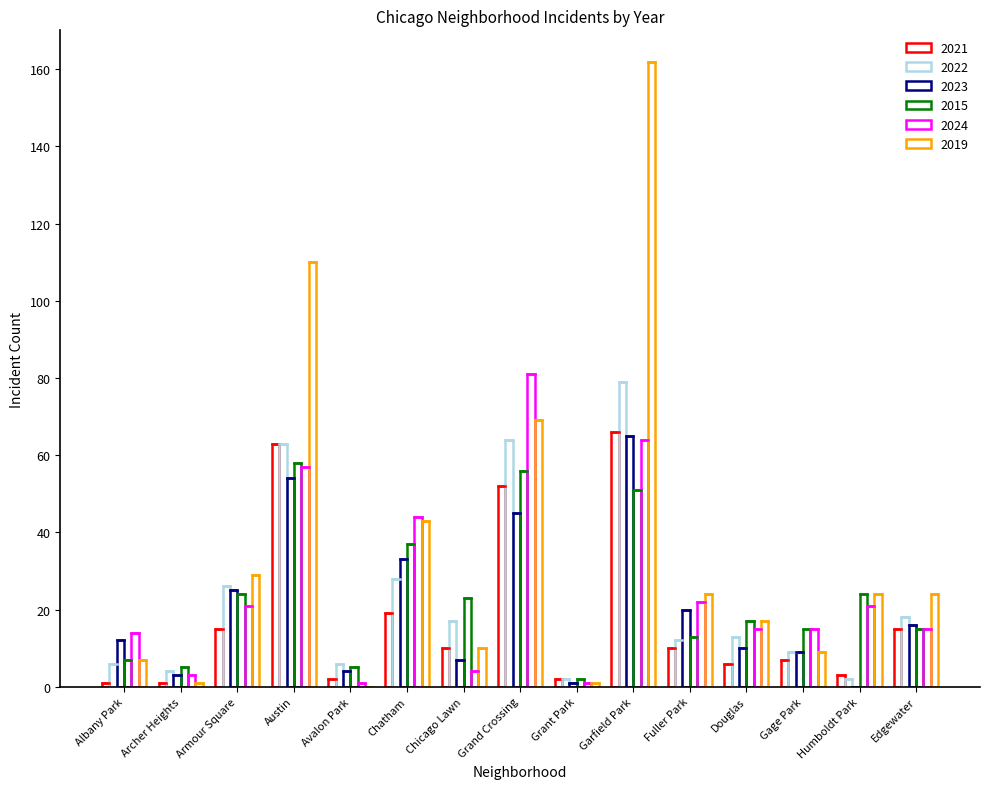

What is the maximum value for 2015?

58